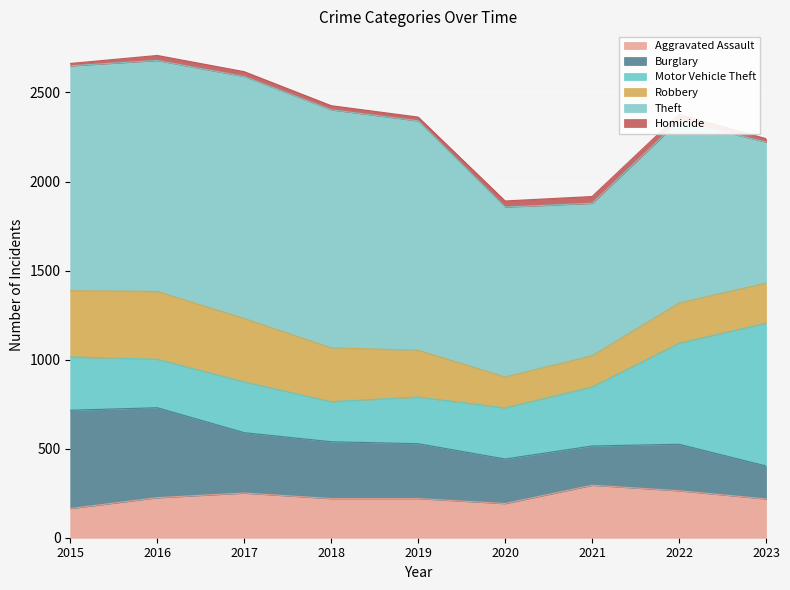

Where do Burglary and Aggravated Assault first cross each other?

2020 and 2021